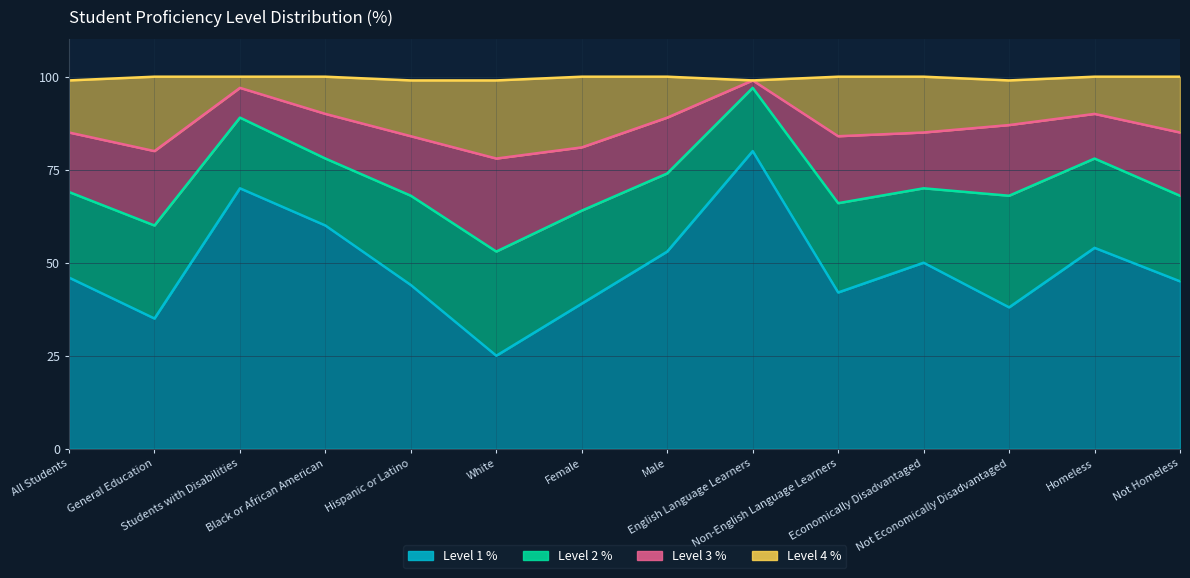

True or false: Level 4 % and Level 3 % intersect in this chart.

False